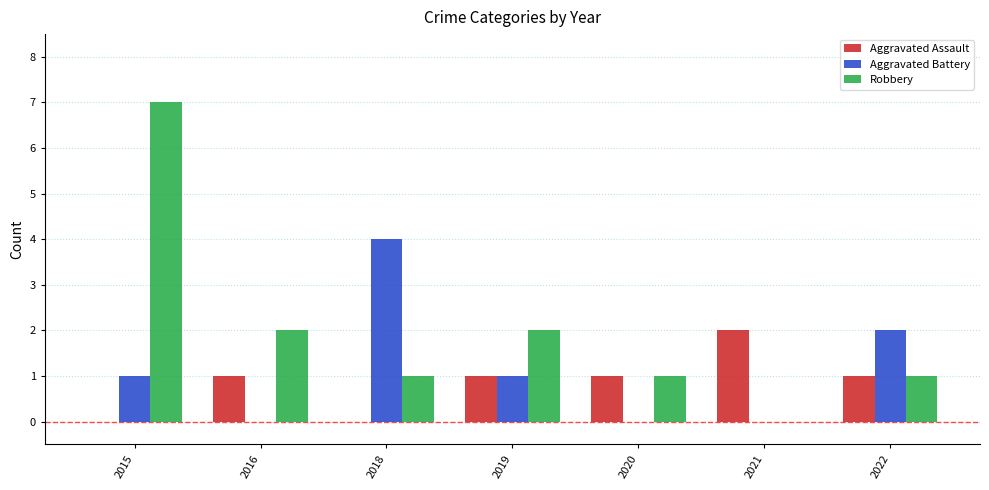

Reading left to right, list all the values displayed in this chart.

Aggravated Assault: 2015=0	2016=1	2018=0	2019=1	2020=1	2021=2	2022=1
Aggravated Battery: 2015=1	2016=0	2018=4	2019=1	2020=0	2021=0	2022=2
Robbery: 2015=7	2016=2	2018=1	2019=2	2020=1	2021=0	2022=1